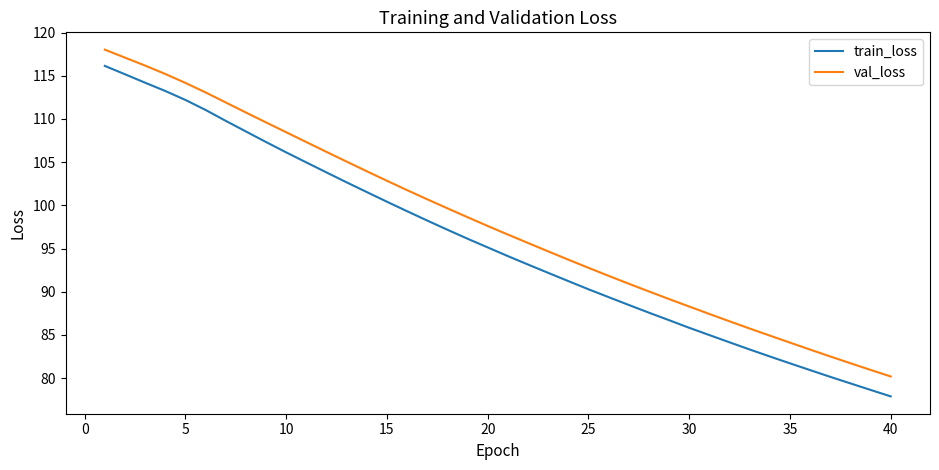

List the series in order of their overall mean, lowest first.

train_loss, val_loss